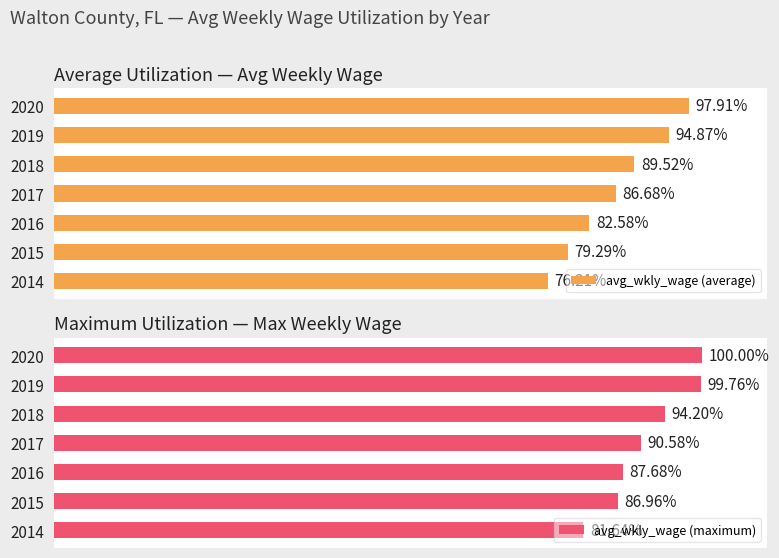

Rank the categories by avg_wkly_wage (average) value from highest to lowest.

2020, 2019, 2018, 2017, 2016, 2015, 2014